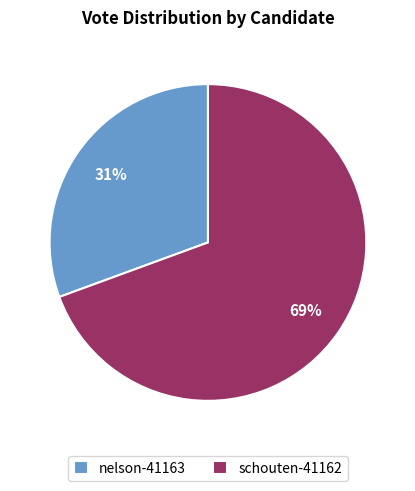

To the nearest percent, what portion does schouten-41162 represent?

69%